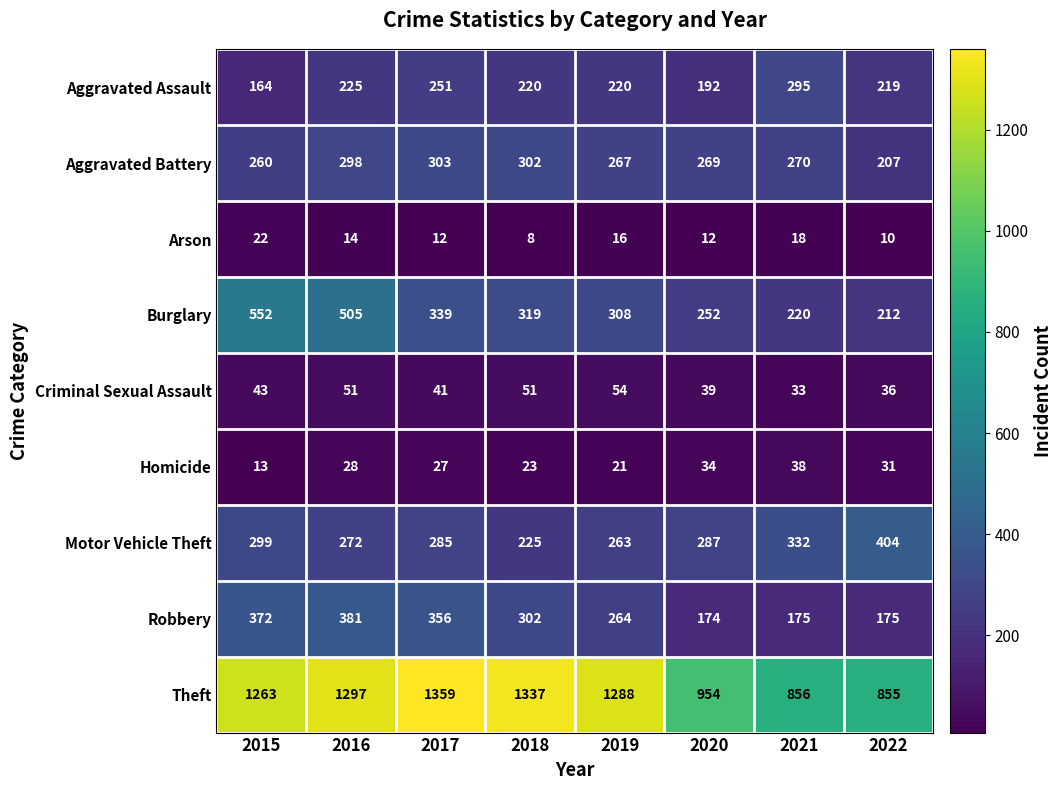

What is the smallest value displayed?

8